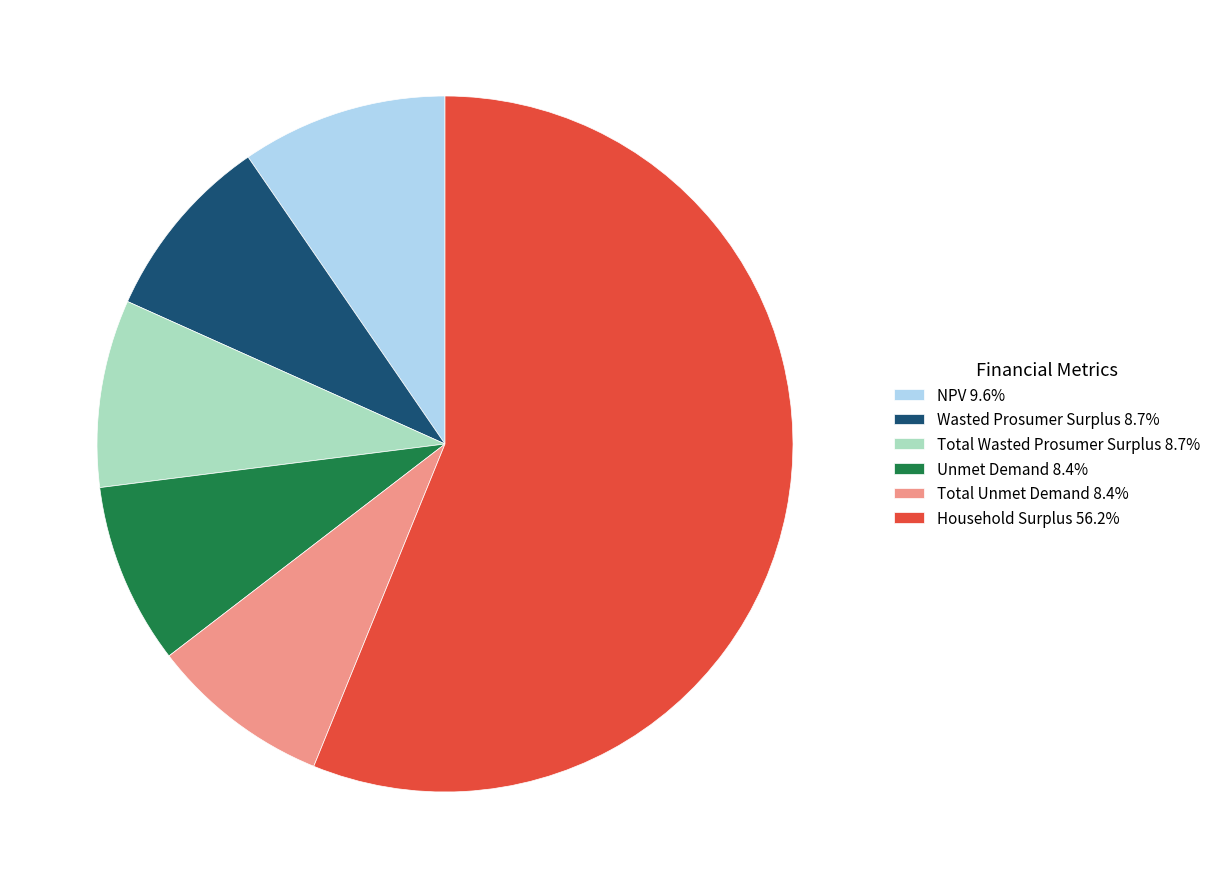

Between Unmet Demand and NPV, which is larger?

NPV